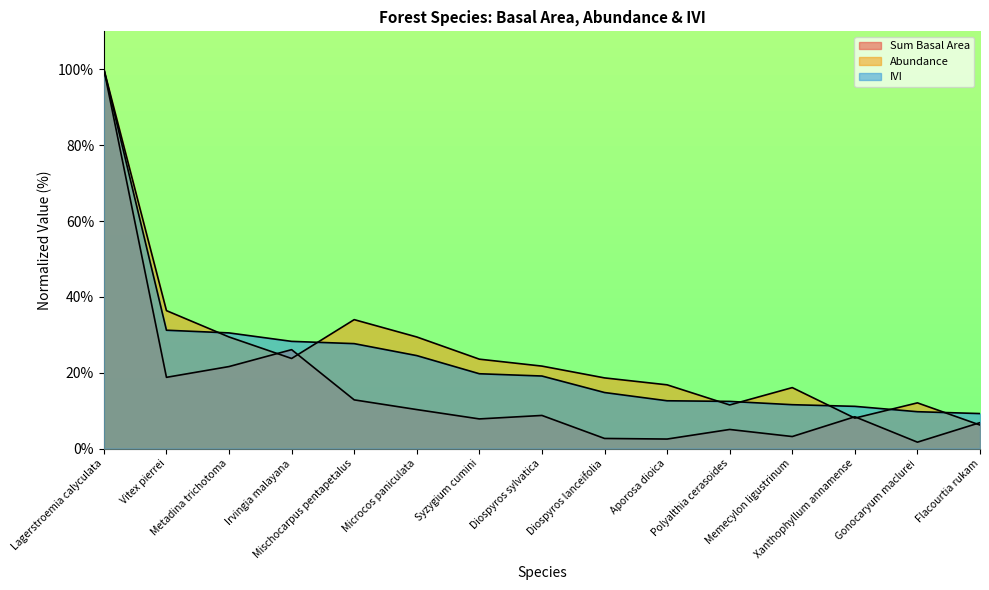

How many lines are shown in the chart?

3